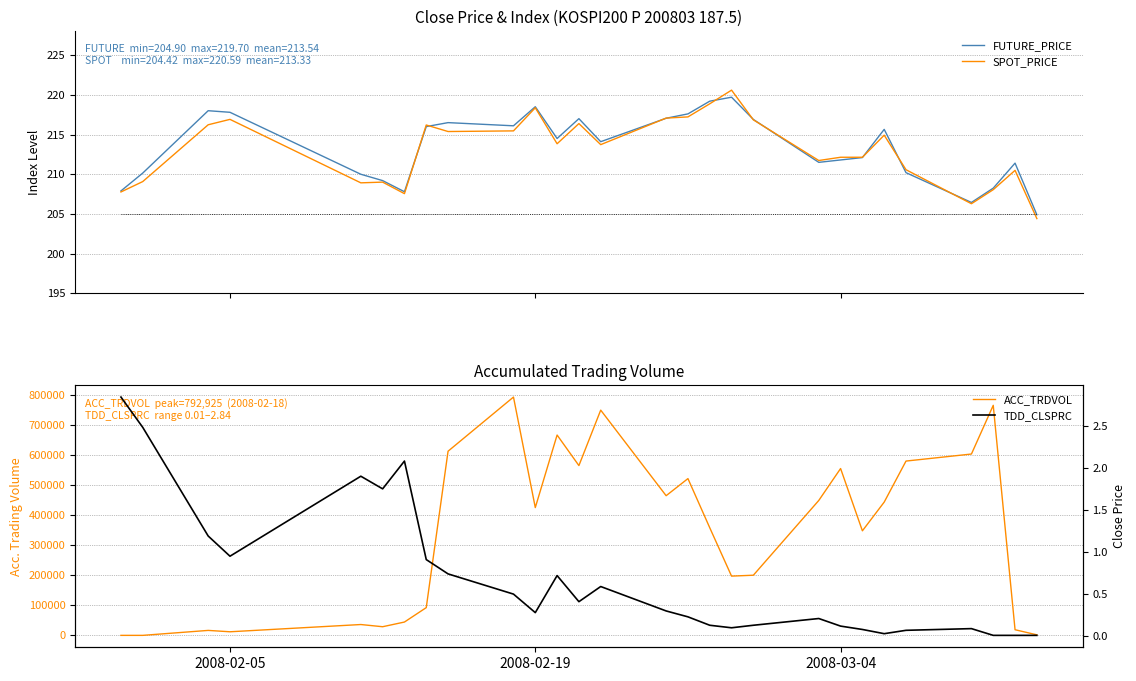

What is the maximum value for FUTURE_PRICE?

219.7